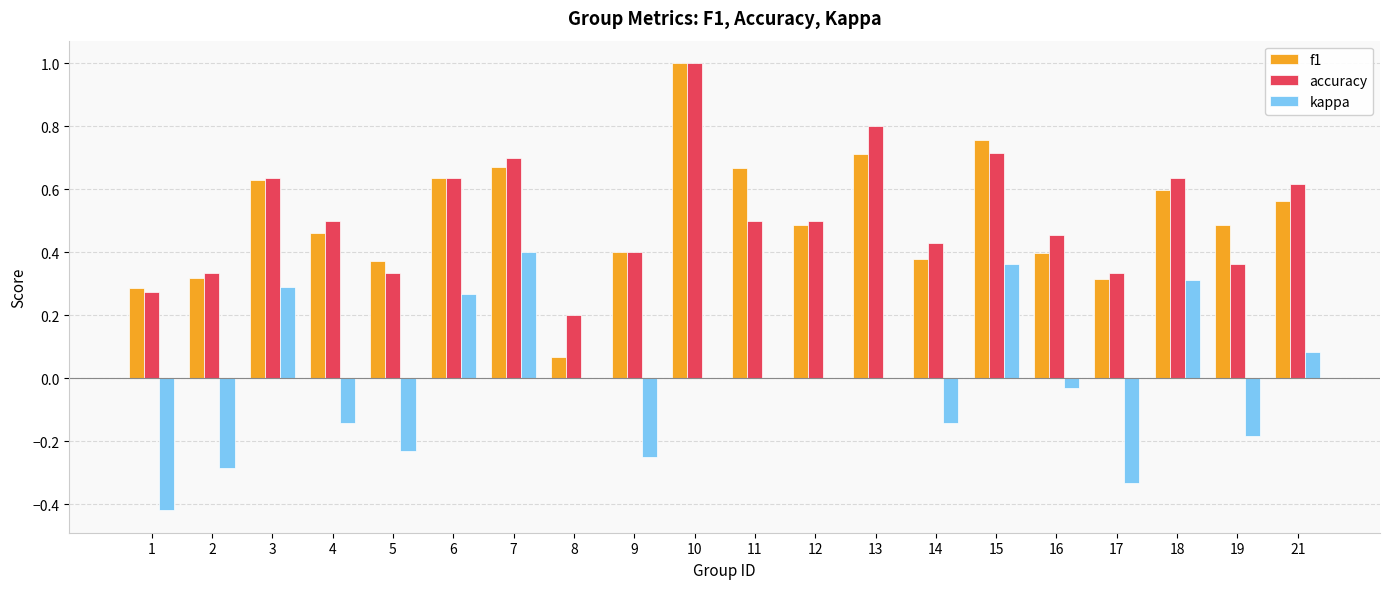

Between 13 and 17, which series saw the biggest shift?

accuracy